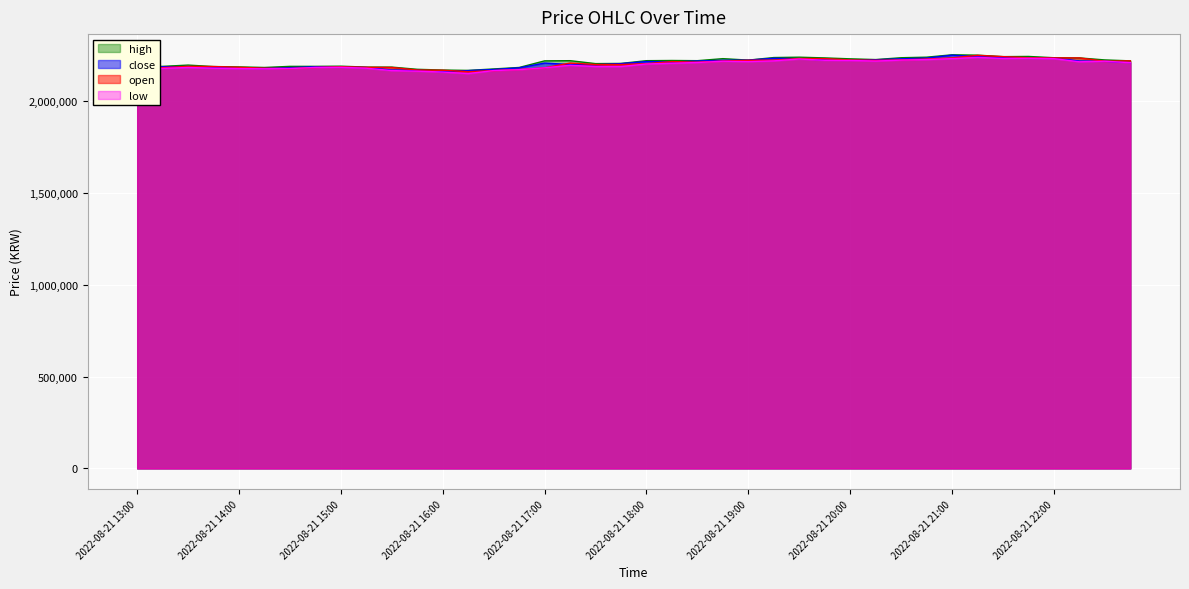

At how many categories does at least one series exceed 2222209?

15